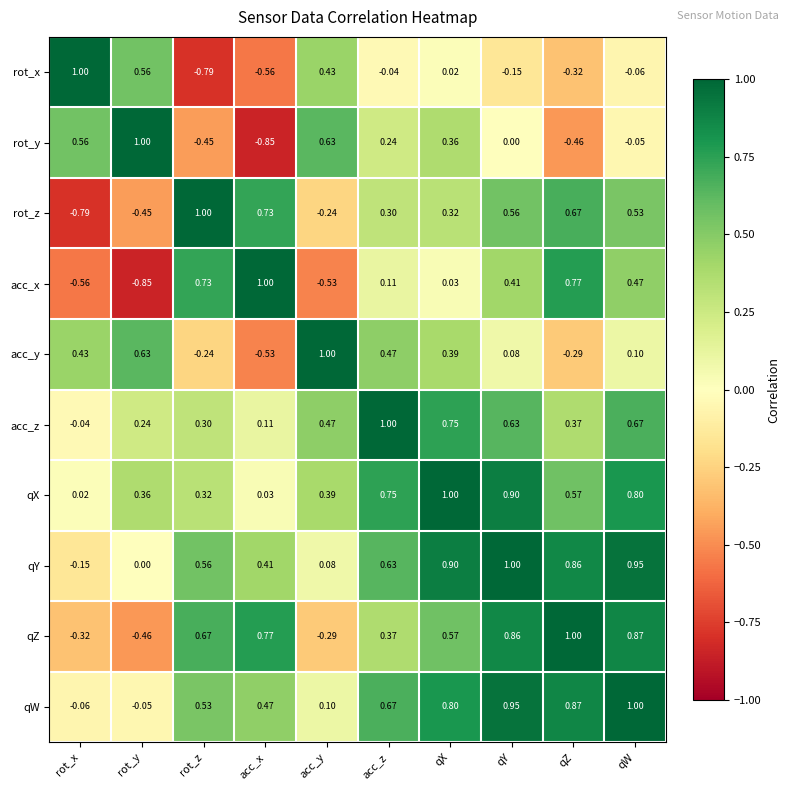

Between rot_x and qW, which series saw the biggest shift?

rot_z